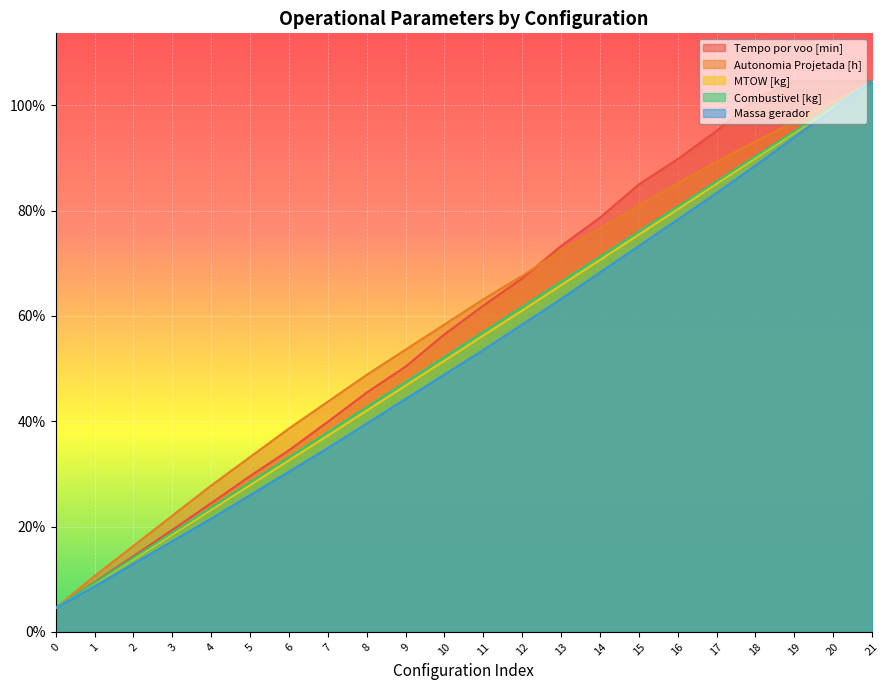

How many lines are shown in the chart?

5